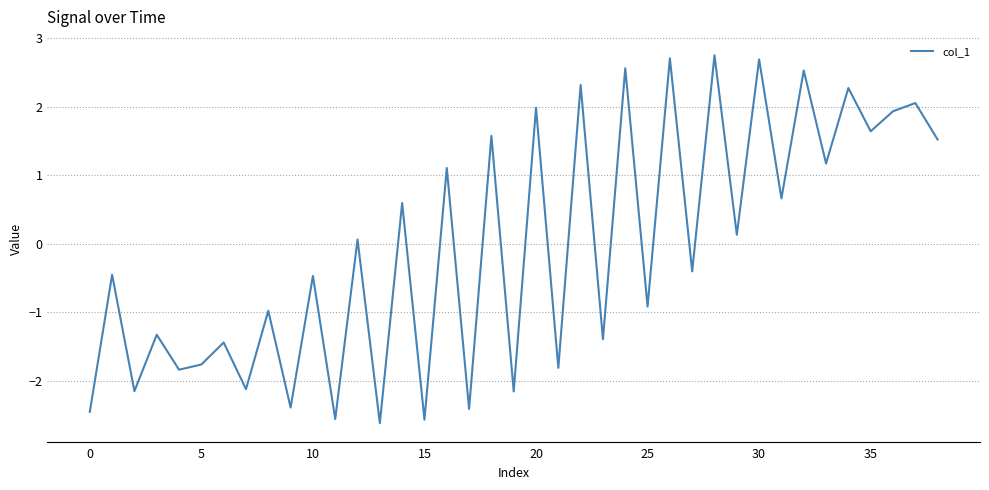

What is the maximum value shown in the chart?

2.8